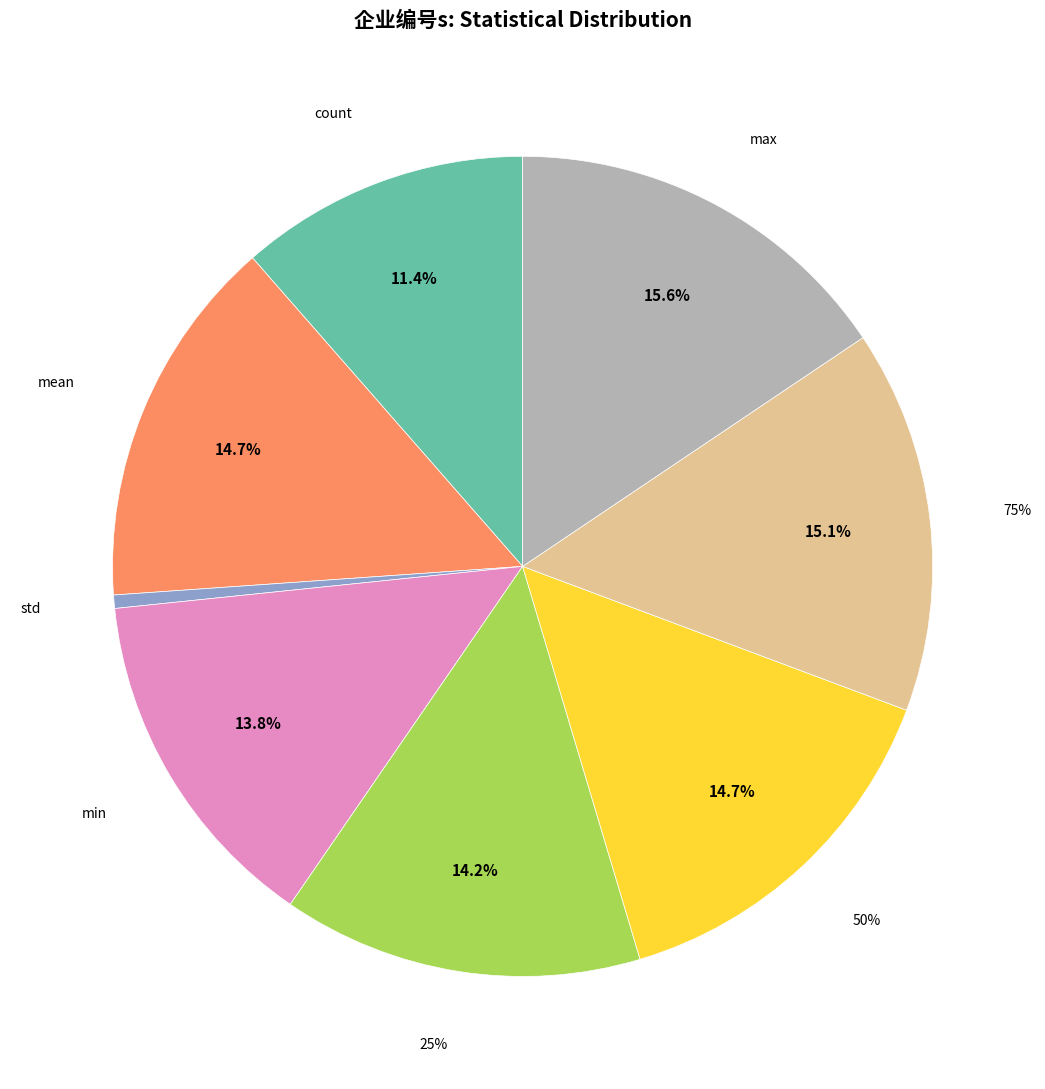

What percentage is the std slice, to the nearest percent?

1%